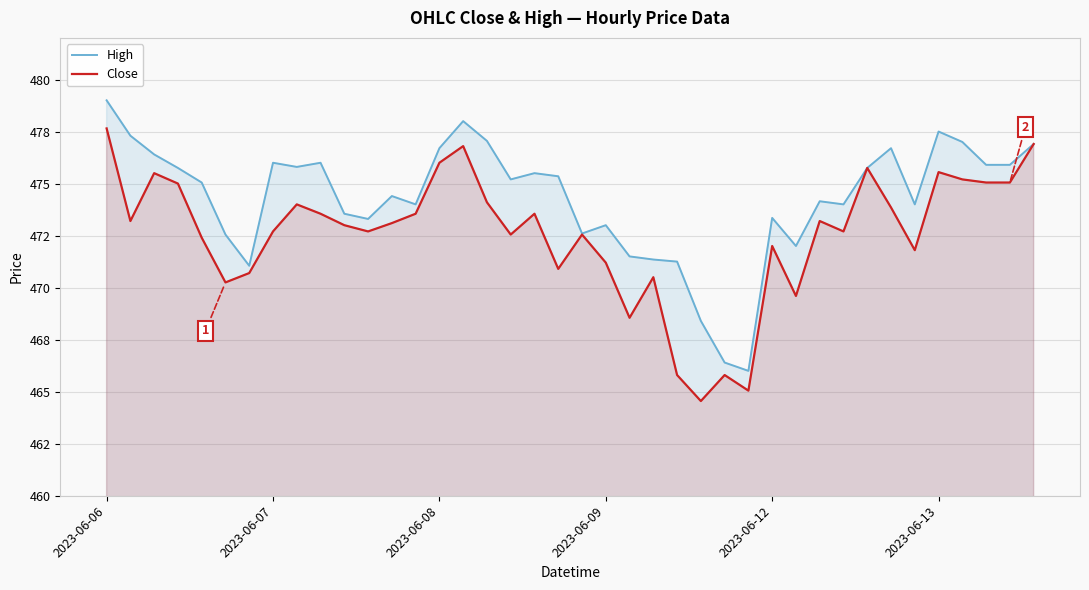

True or false: Close and High intersect in this chart.

False